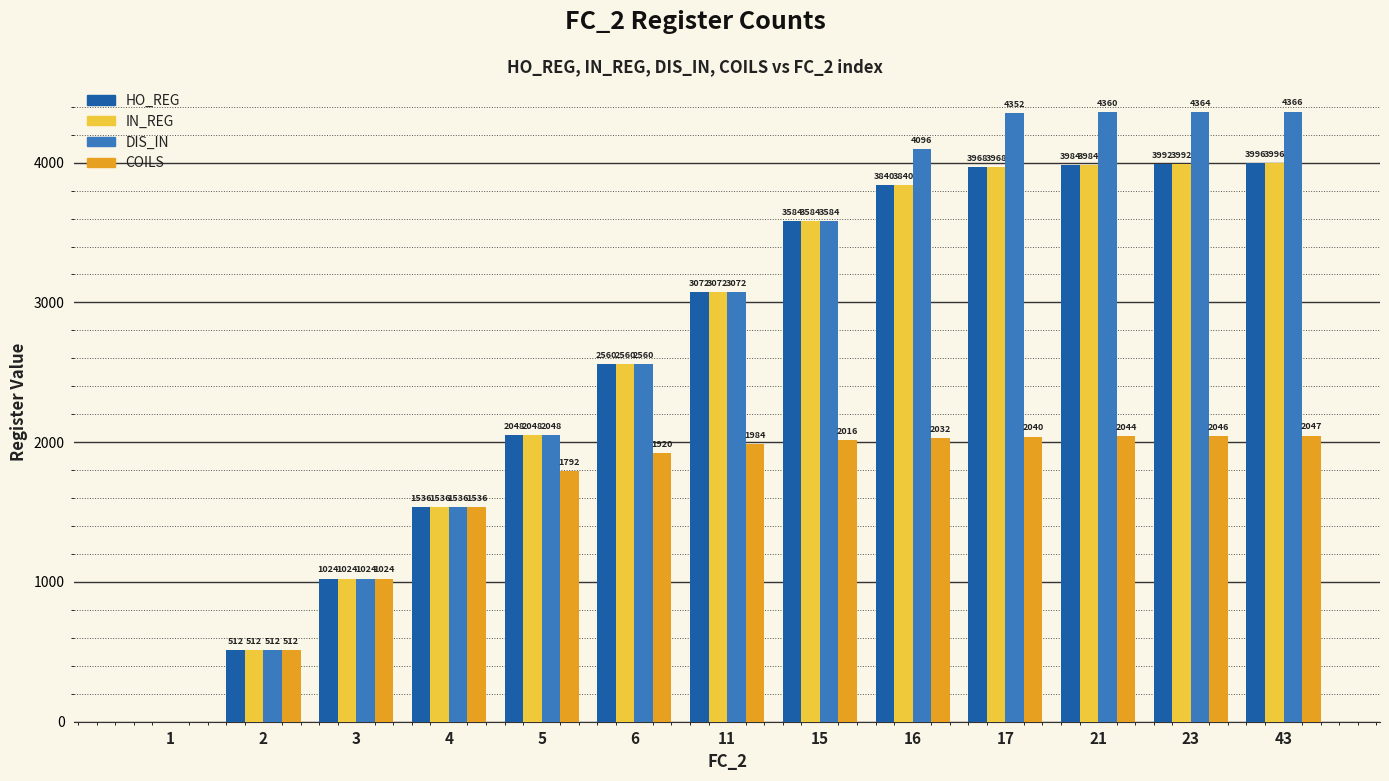

How many positive values does the HO_REG series have?

12